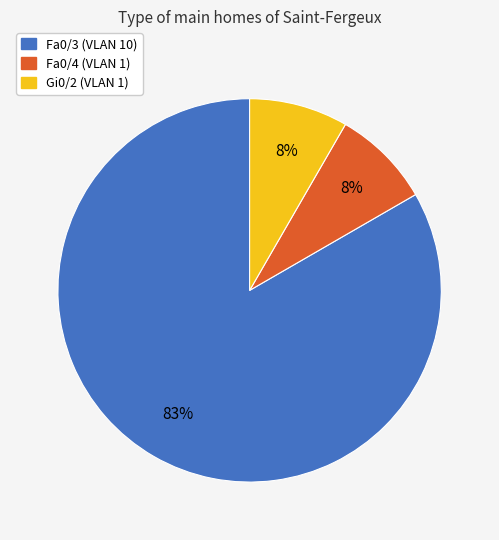

How many segments does this pie chart have?

3